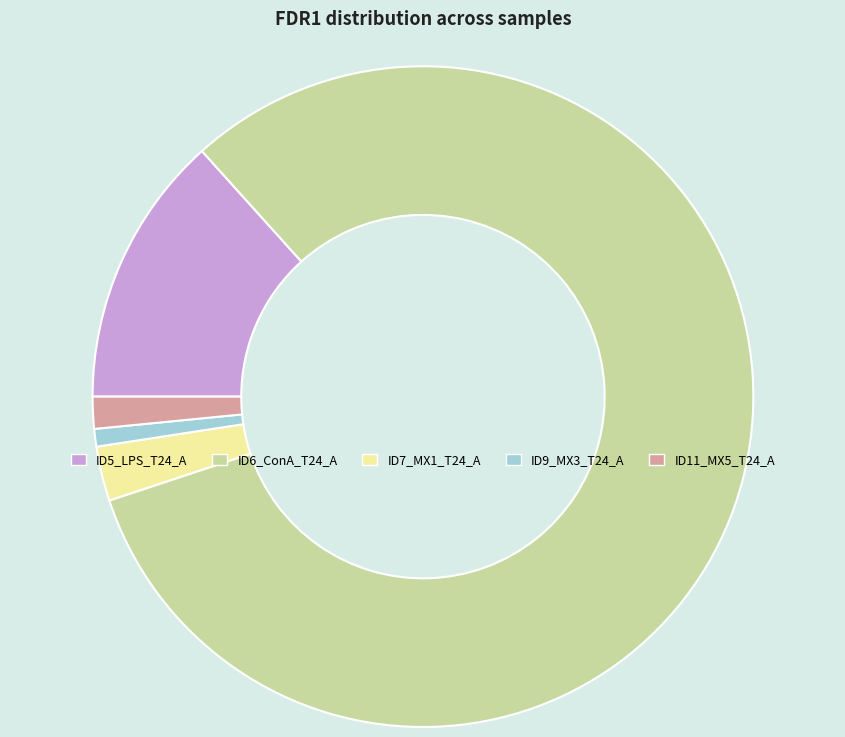

Which has a higher value, ID11_MX5_T24_A or ID5_LPS_T24_A?

ID5_LPS_T24_A